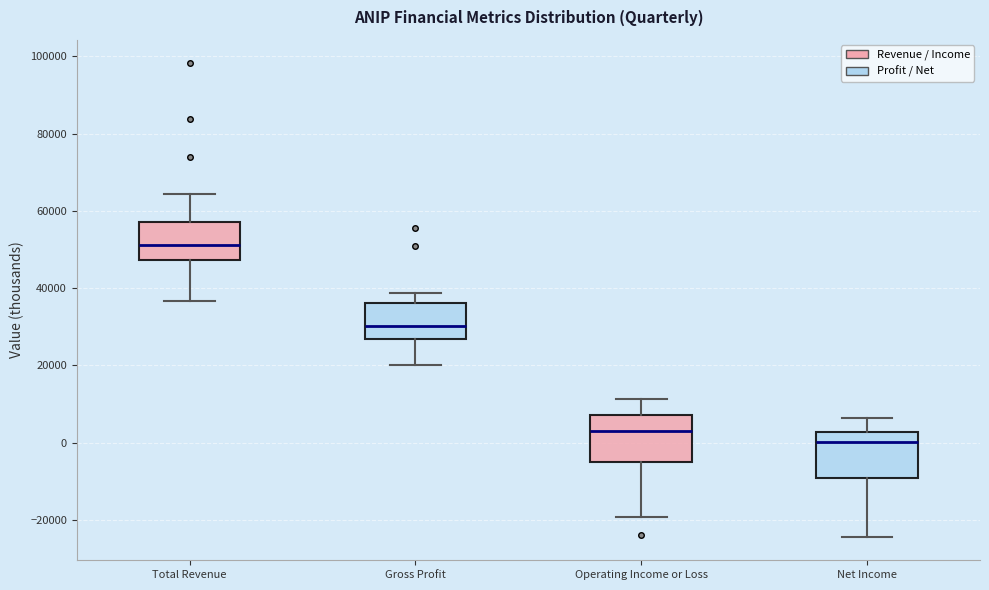

Reading left to right, read every box against the y-axis: the position of its median line, the range the box covers, and the ends of its whiskers. The values are not printed on the chart, so give them approximately, as read against the axis.

Total Revenue: median 52000, box 48000 to 58000, whiskers 36000 to 64000
Gross Profit: median 30000, box 26000 to 36000, whiskers 20000 to 38000
Operating Income or Loss: median 4000, box -4000 to 8000, whiskers -20000 to 12000
Net Income: median 0, box -8000 to 2000, whiskers -24000 to 6000